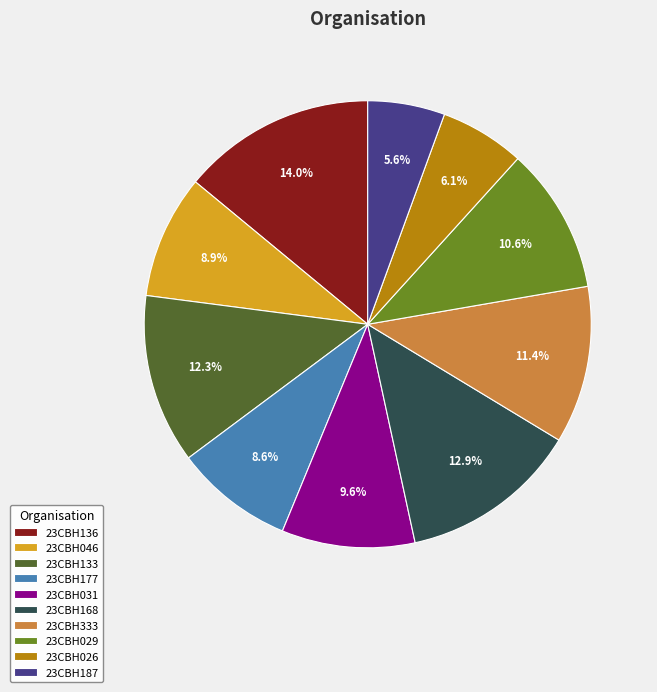

To the nearest percent, what is the average slice percentage?

10%